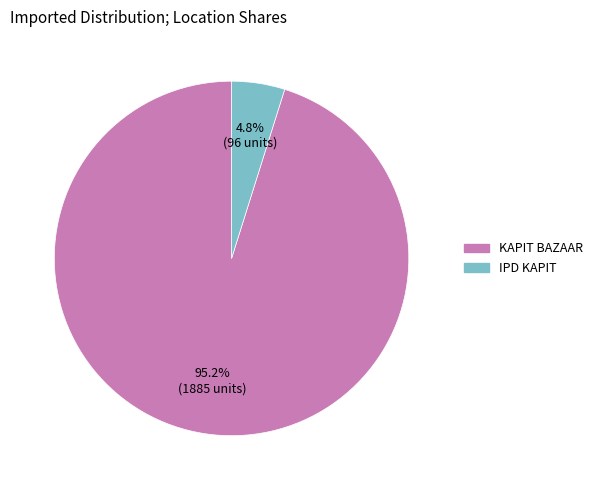

What is the total percentage of IPD KAPIT and KAPIT BAZAAR?

100.0%